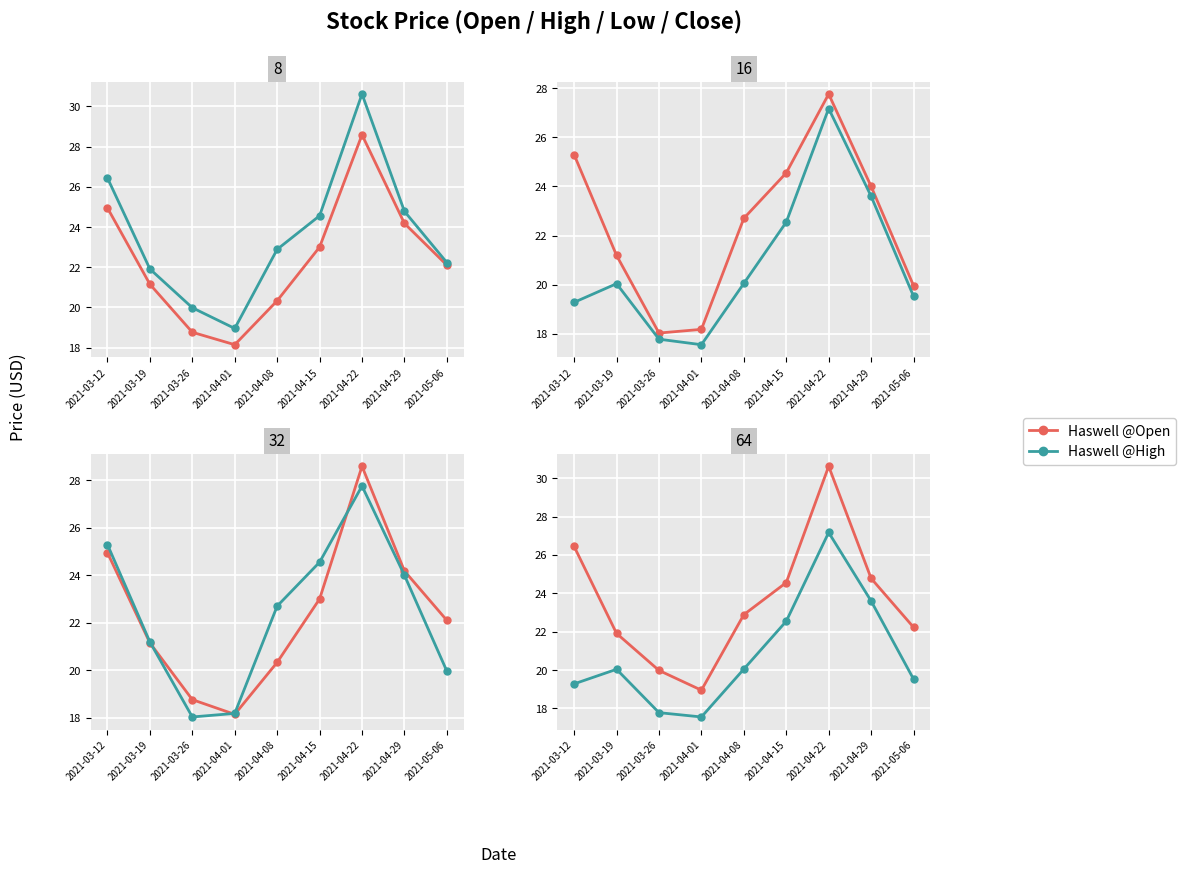

How many times do Haswell @Open and Haswell @Close cross each other?

3